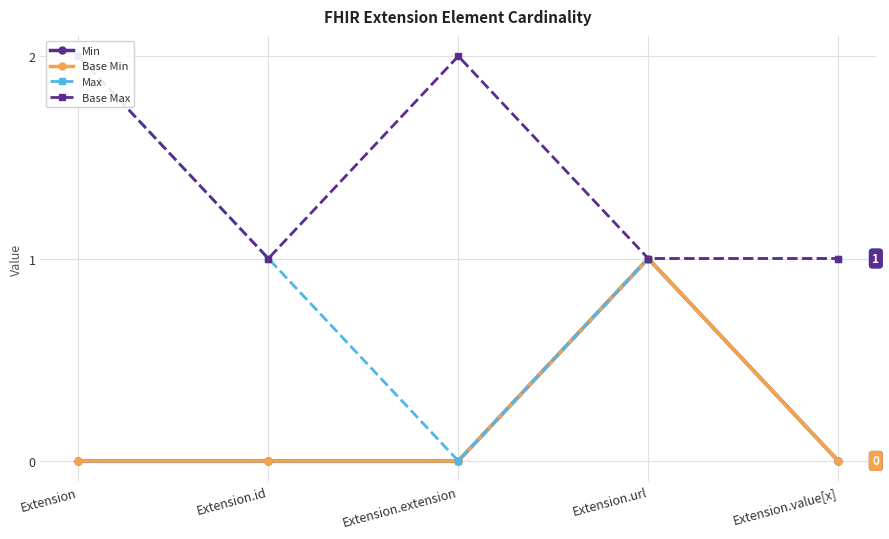

Which category has the highest value in the Min series?

Extension.url